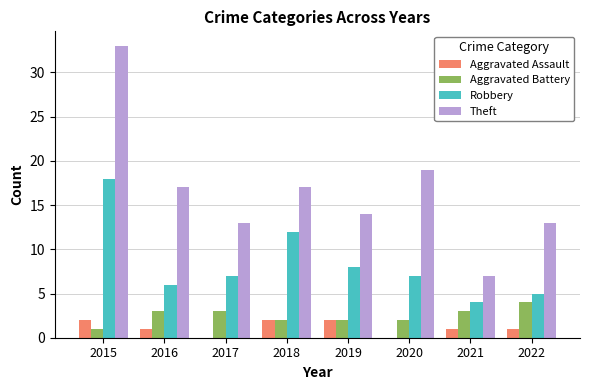

Which series changed the most between 2017 and 2019?

Aggravated Assault